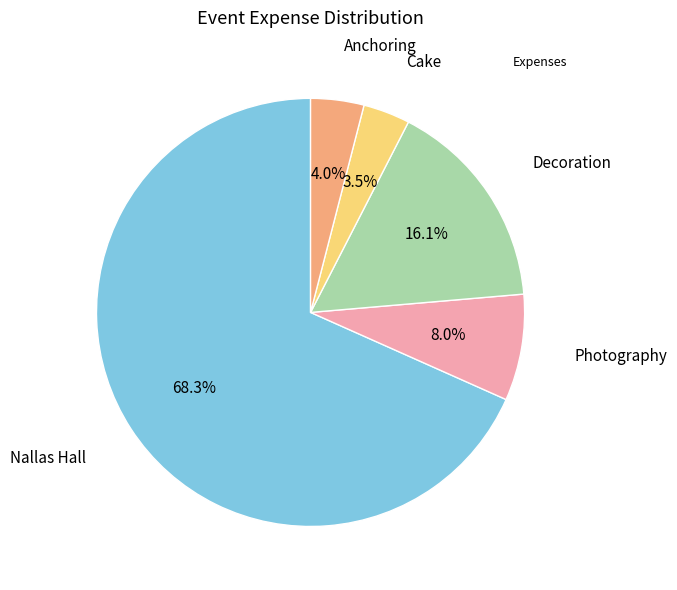

Is there any slice that represents more than half of the pie?

Yes